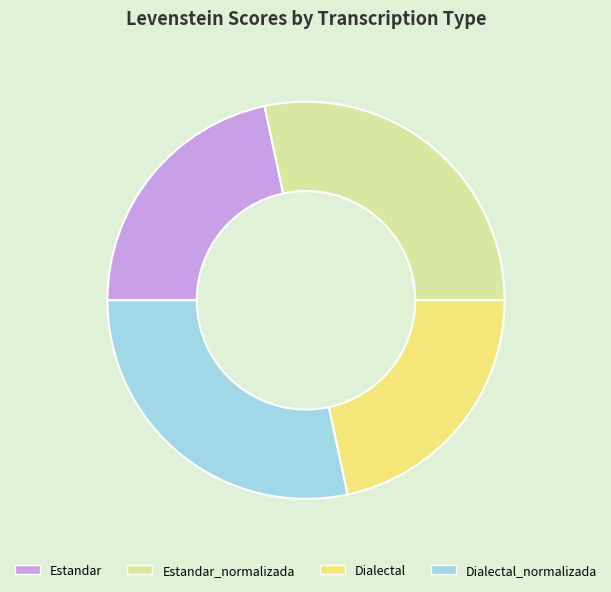

Is it true that Estandar_normalizada is 43% of the pie?

False